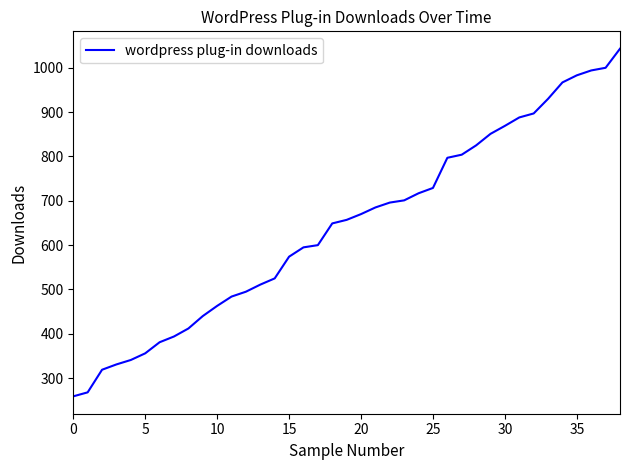

What is the difference between the maximum and minimum values?

784